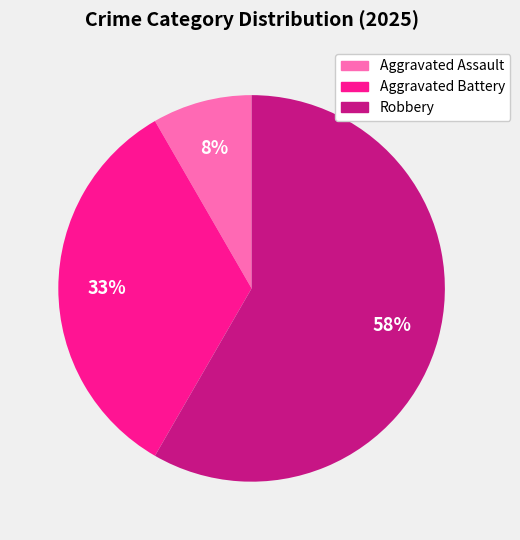

What percentage is the Aggravated Battery slice, to the nearest percent?

33%